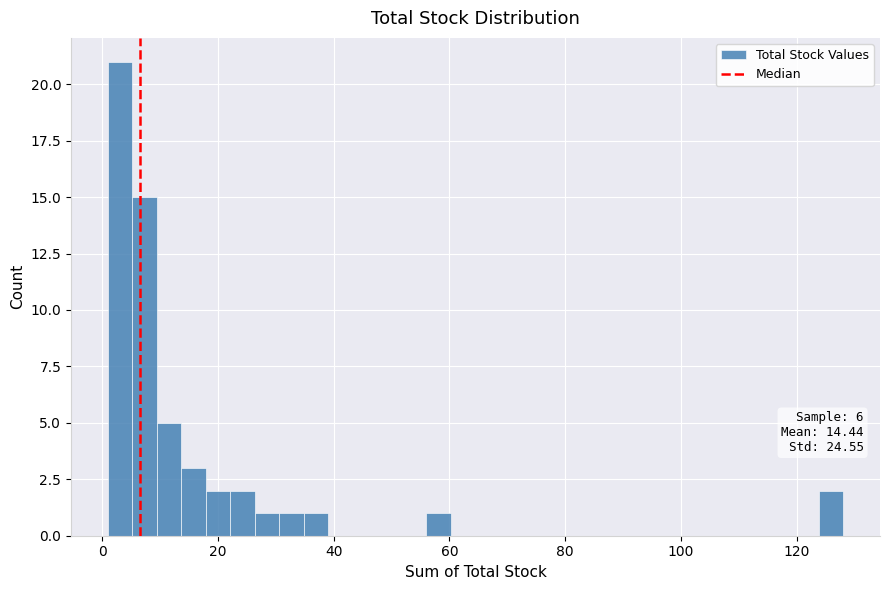

Around what value on the x-axis is the tallest bar? Give the approximate position of its centre, as read against the axis.

4